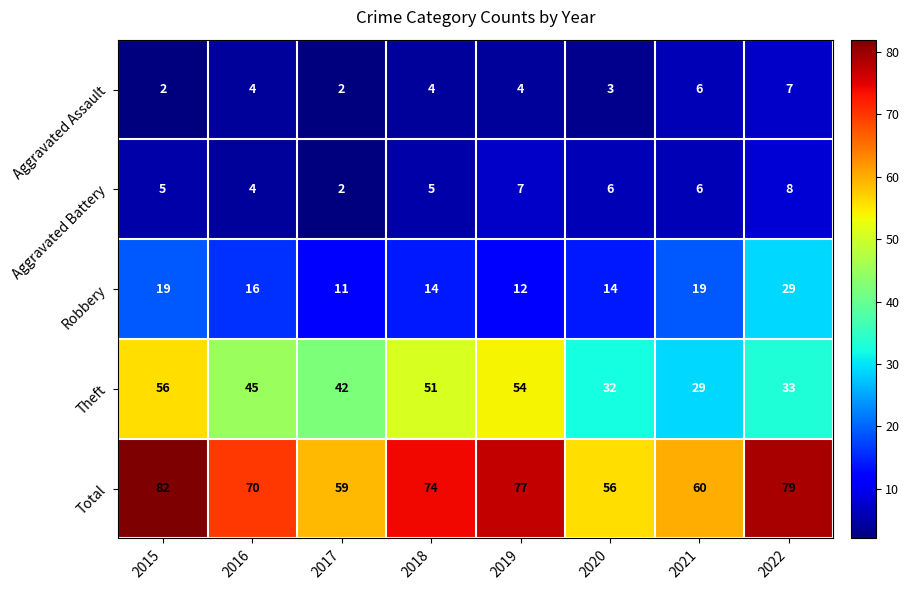

List the series in order of their peak value, lowest first.

Aggravated Assault, Aggravated Battery, Robbery, Theft, Total